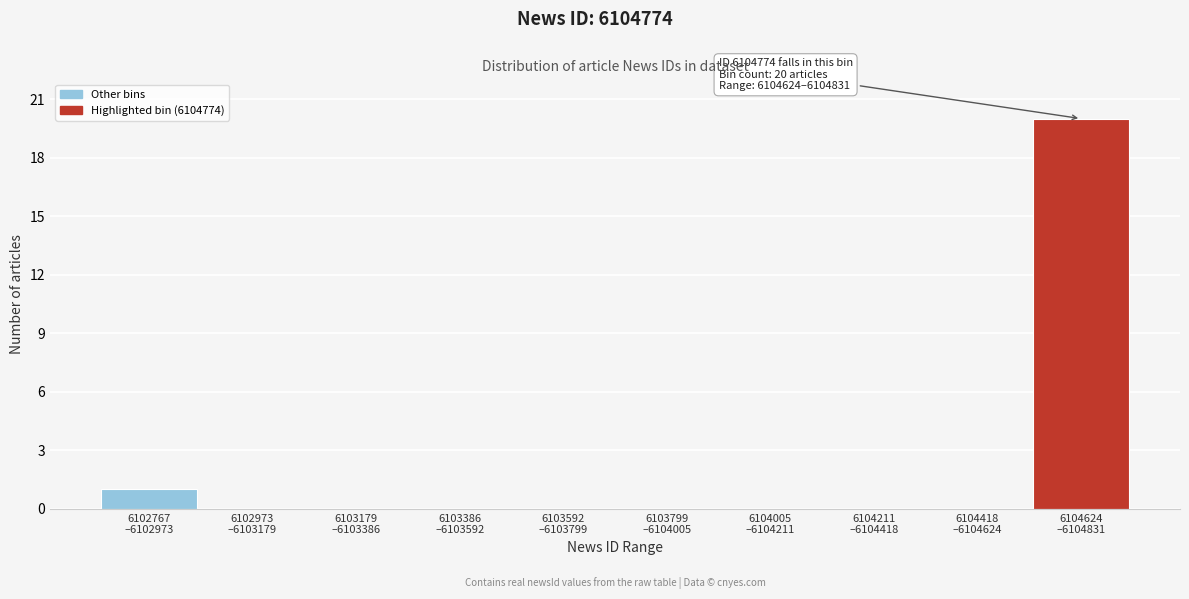

What is the sum of all values?

21